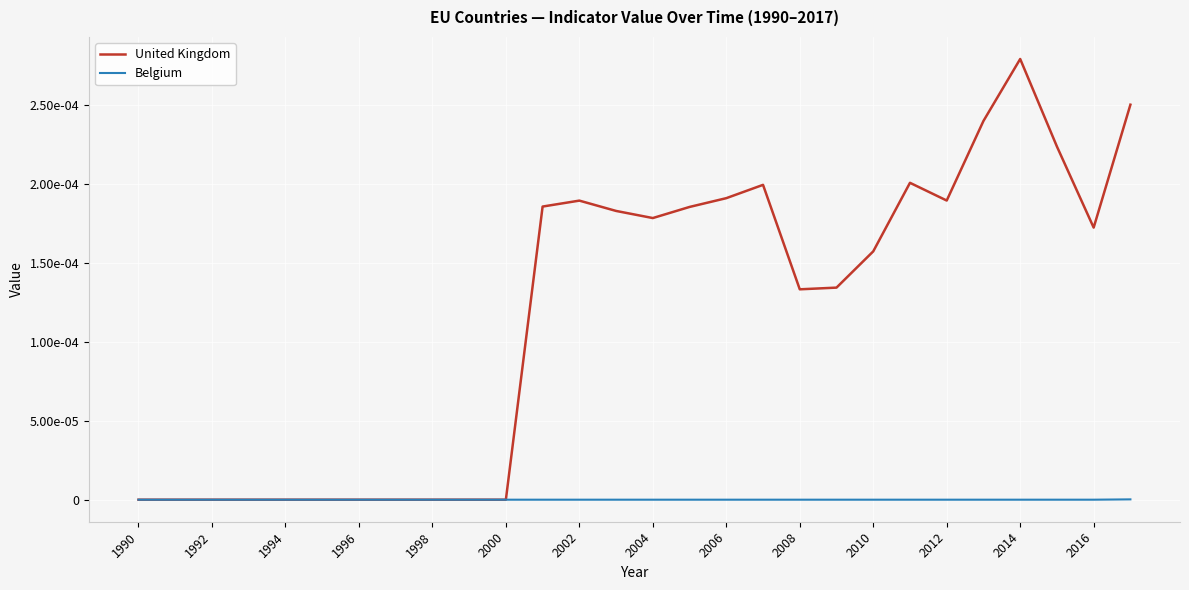

True or false: United Kingdom and Belgium intersect in this chart.

False